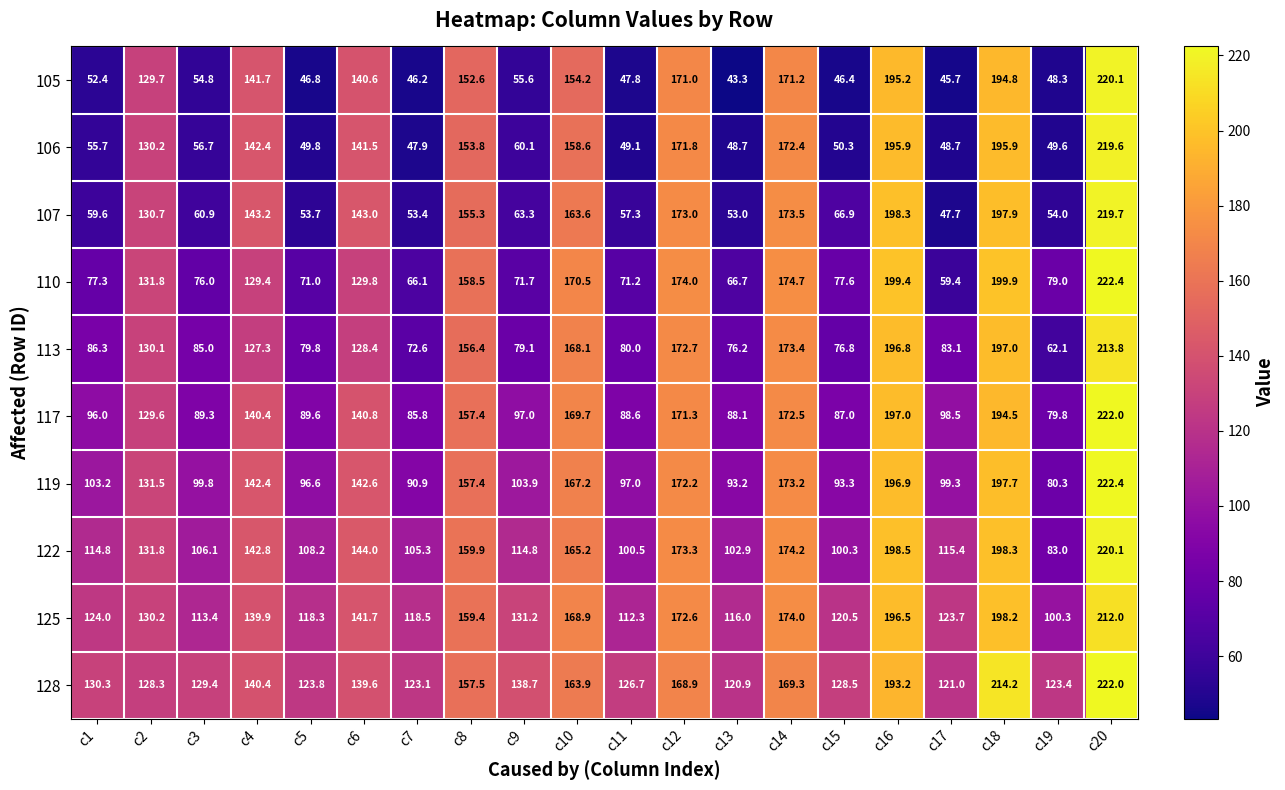

The 128 series shows 218.5 at c5. True or false?

False